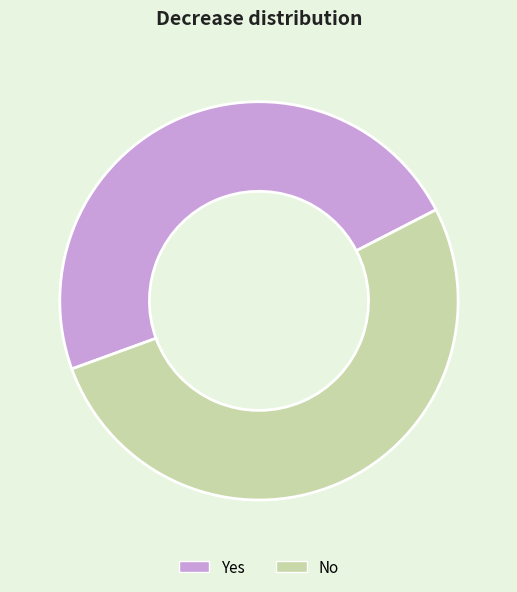

What is the smallest slice in the pie chart?

Yes